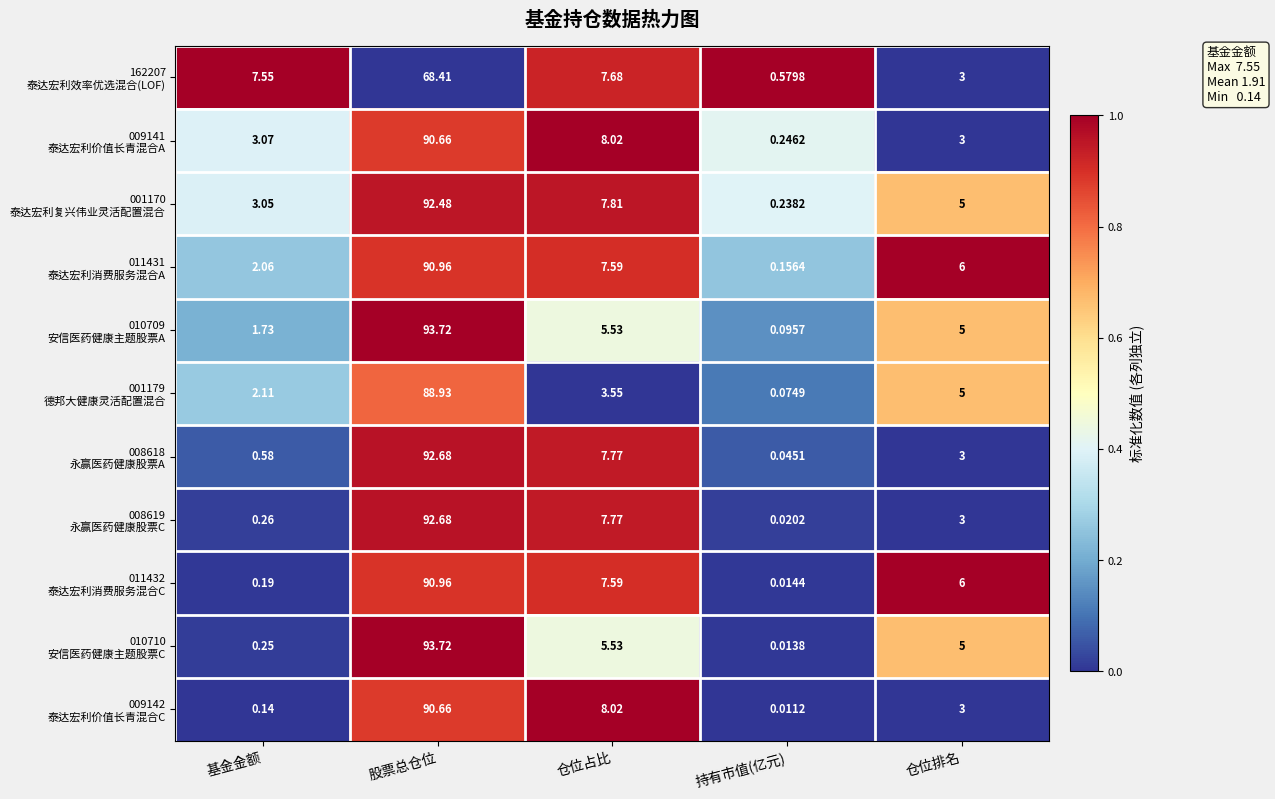

How many distinct data groups are displayed?

11